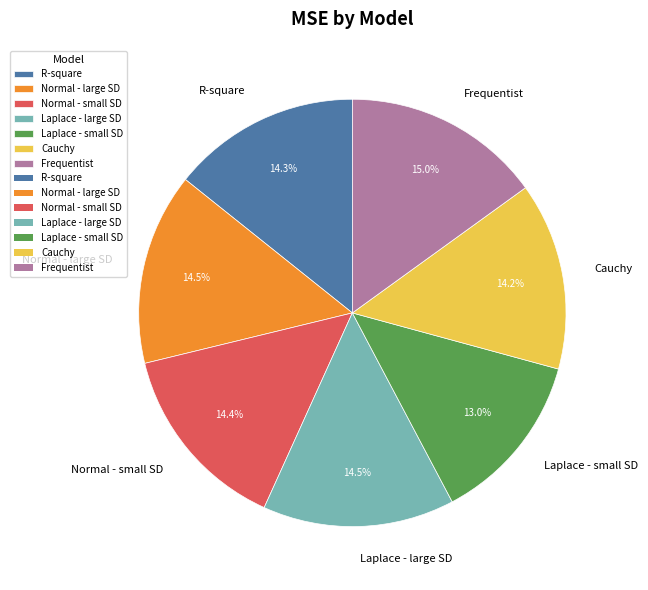

Does Laplace - small SD represent more than half of the total?

No